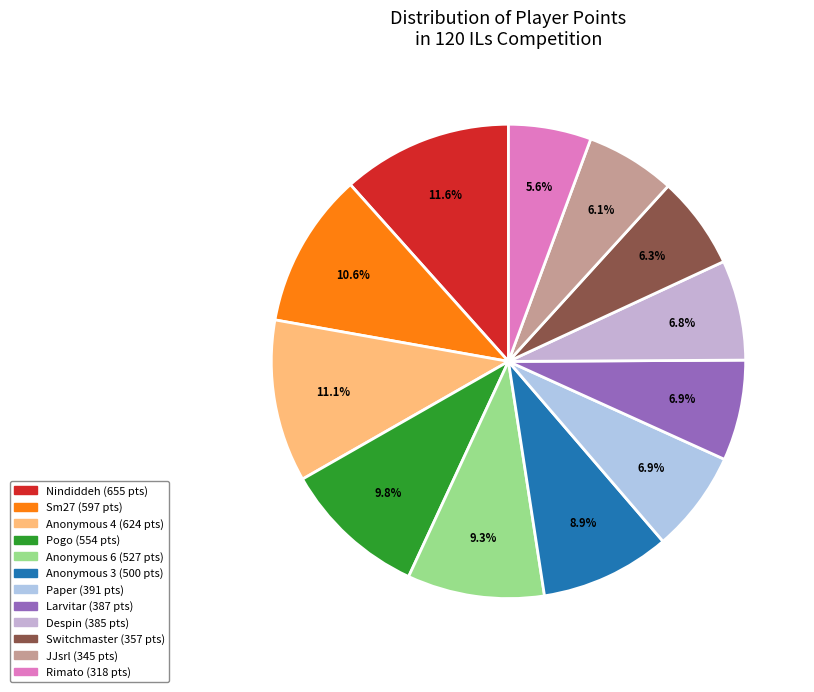

Combined, what portion of the pie is Paper and JJsrl?

13.0%